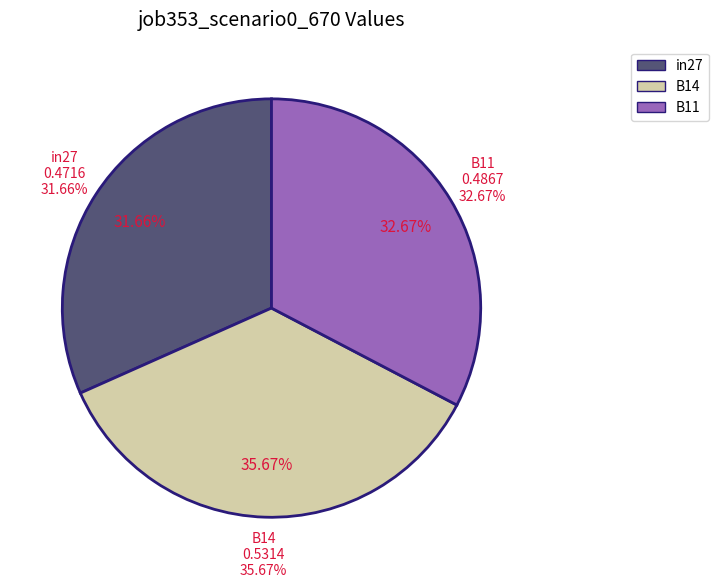

Is the sum of B11 and B14 greater than half?

Yes